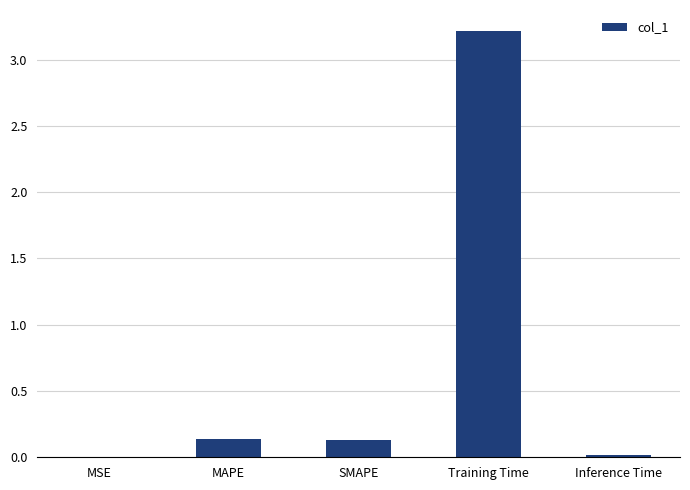

At which category does the chart reach its peak across all series?

Training Time